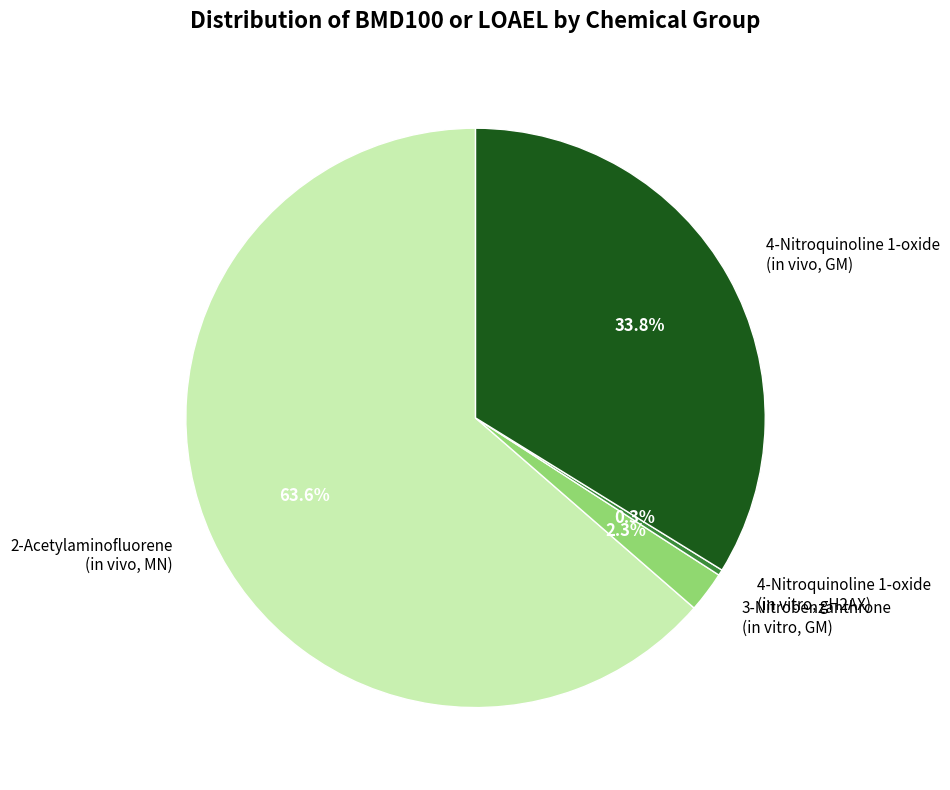

What is the ratio of the value at 2-Acetylaminofluorene (in vivo, MN) to the value at 4-Nitroquinoline 1-oxide (in vivo, GM)?

1.9